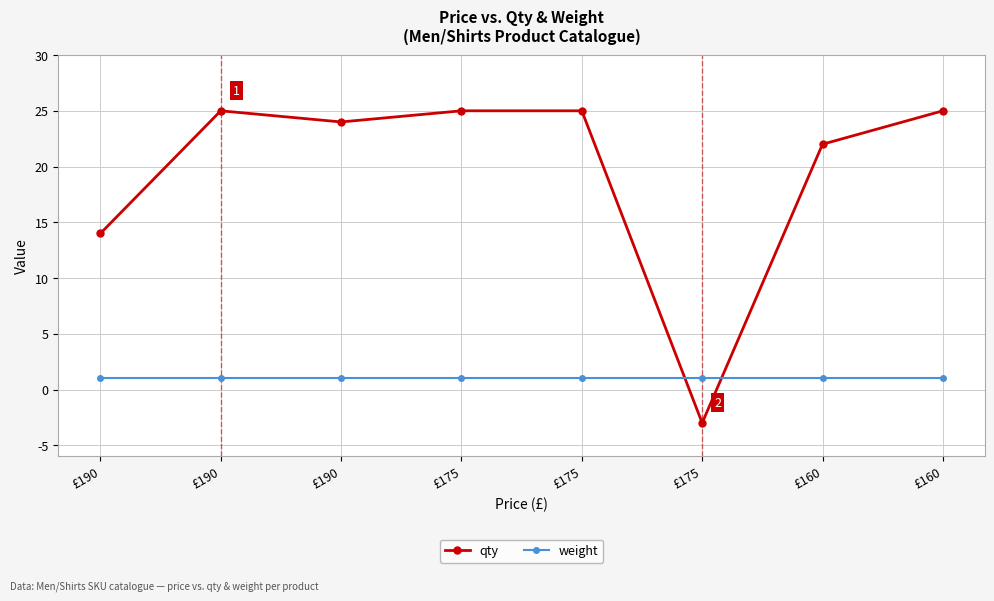

Is it true that qty equals -5 at £175?

False